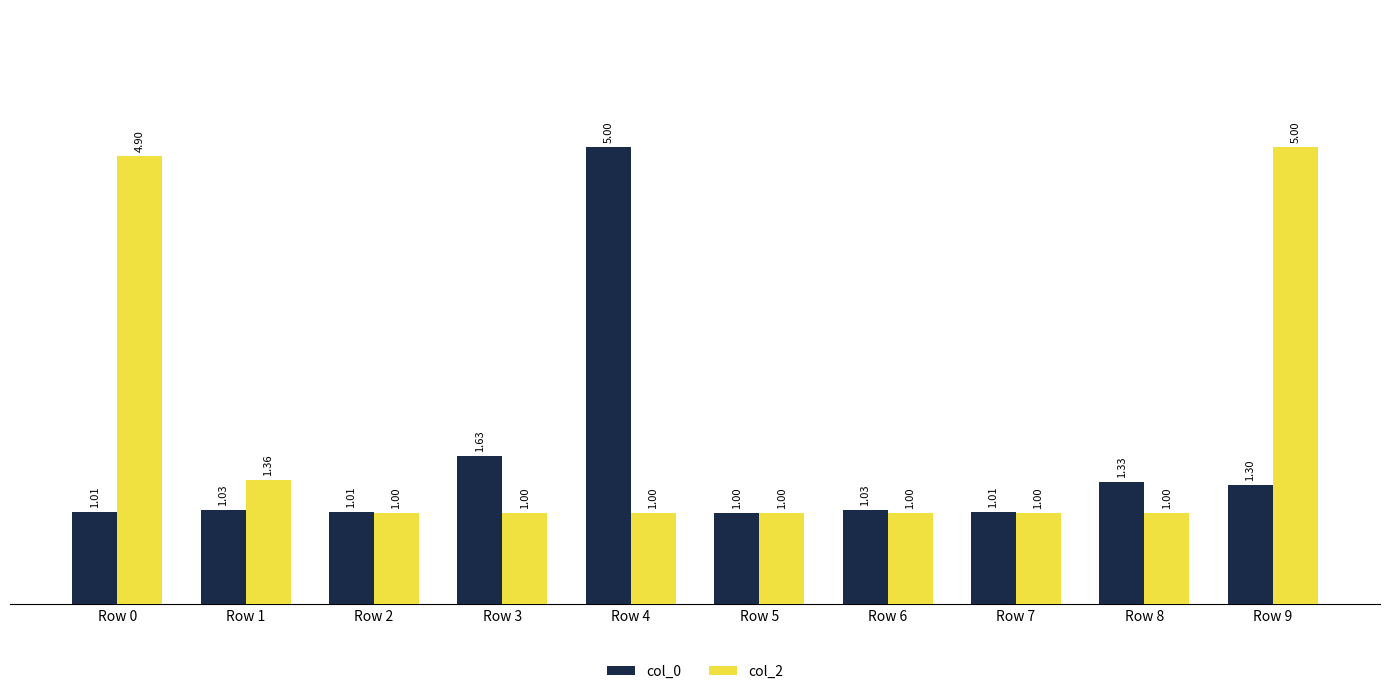

Rank the series at Row 7 from highest to lowest value.

col_0, col_2